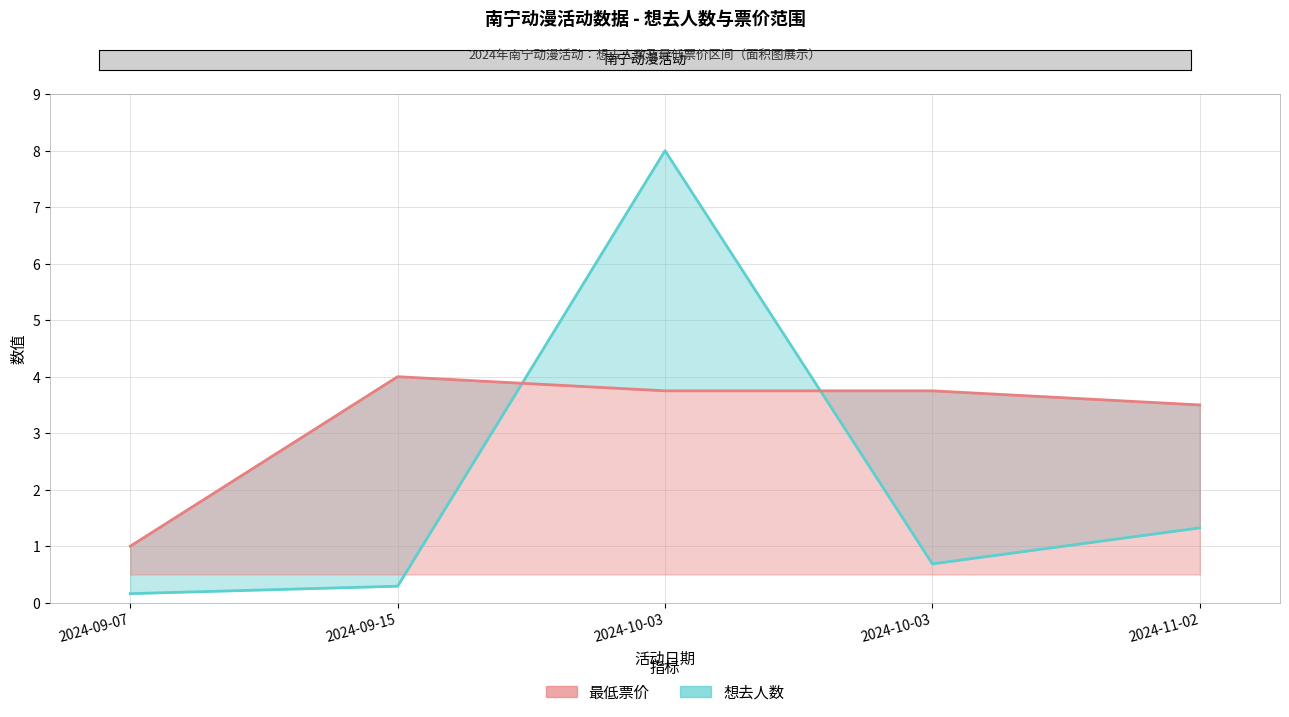

Which series has the largest range (max minus min)?

想去人数 (线)